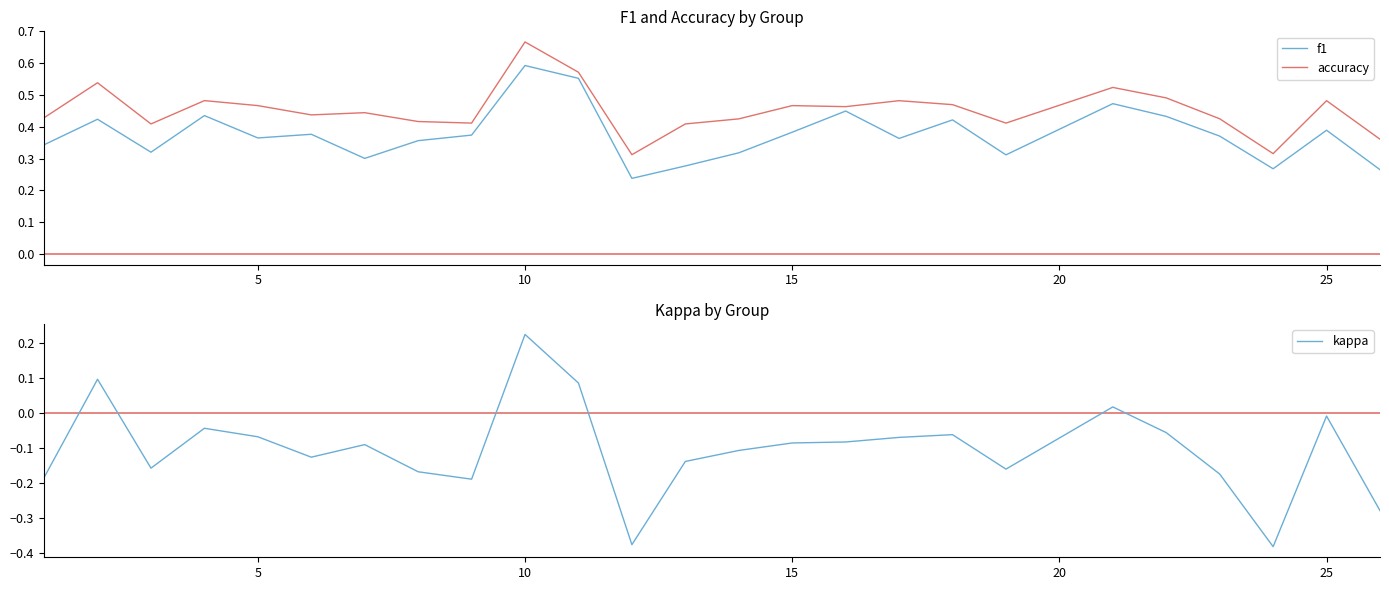

At which label does kappa reach its peak?

10